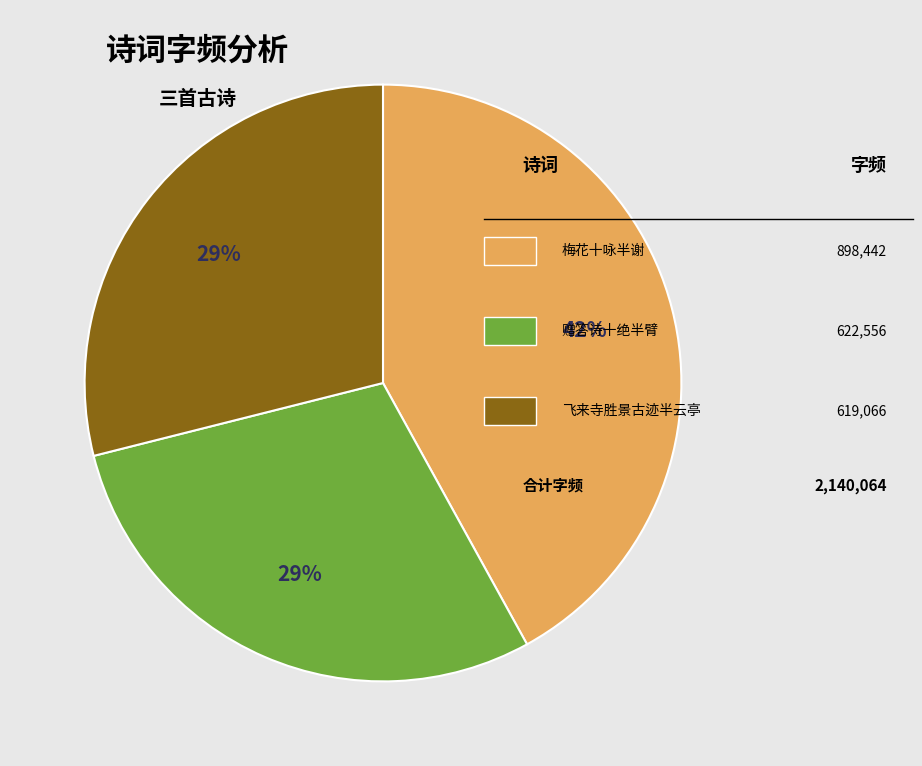

Is there a majority slice in this chart?

No